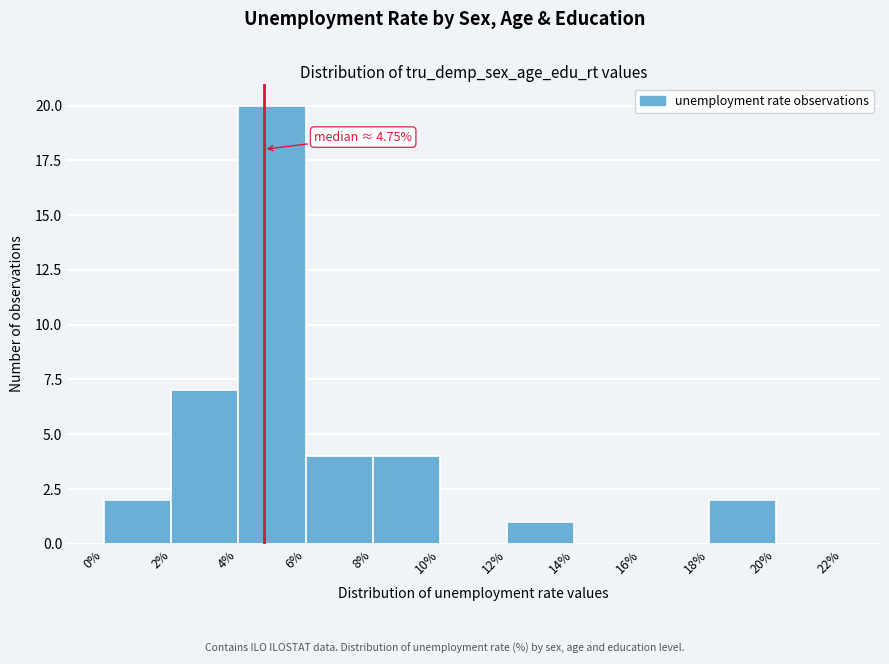

Over which range of the x-axis is the bar tallest?

4% to 6%